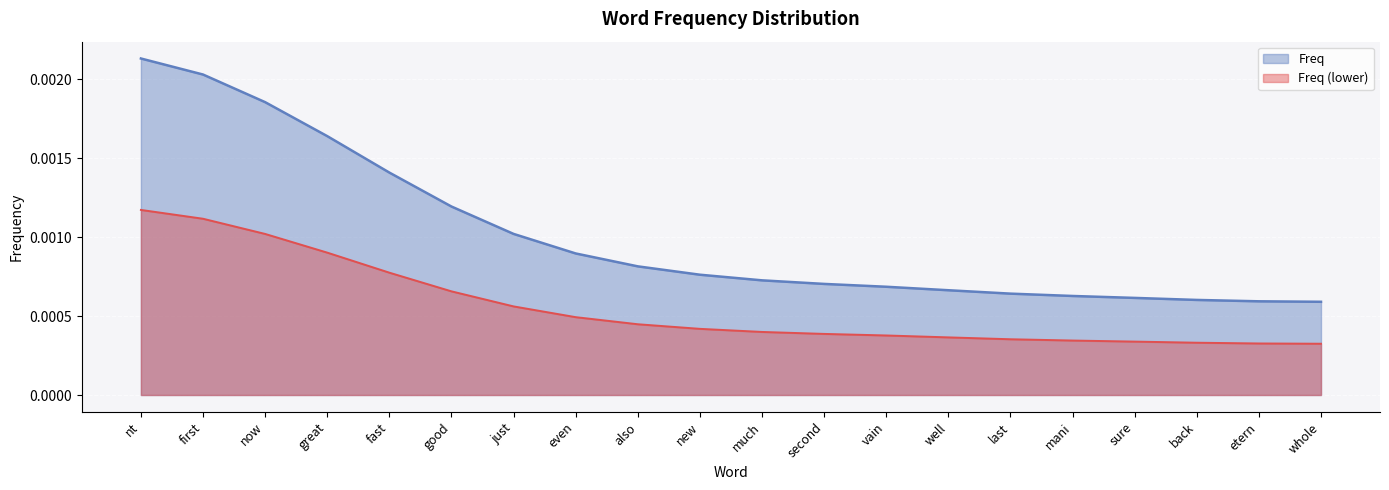

Between great and mani, which is larger?

great